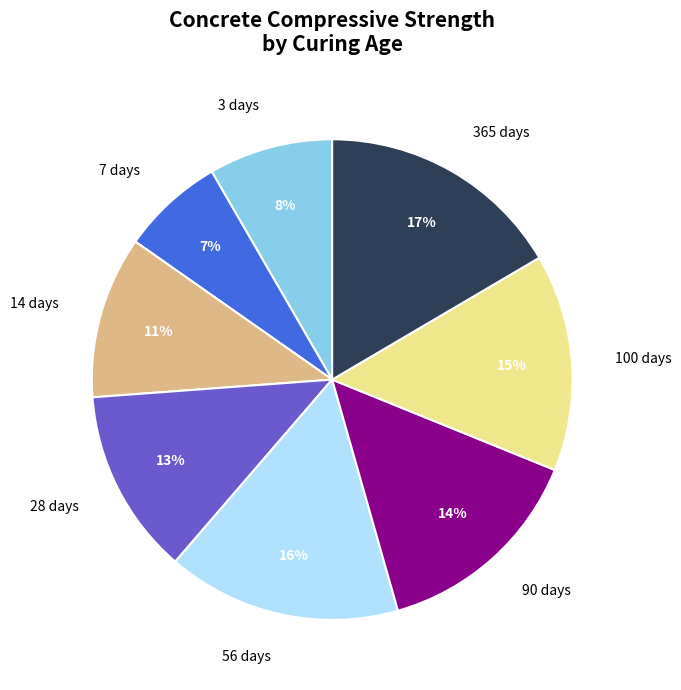

Count the number of slices in the pie.

8